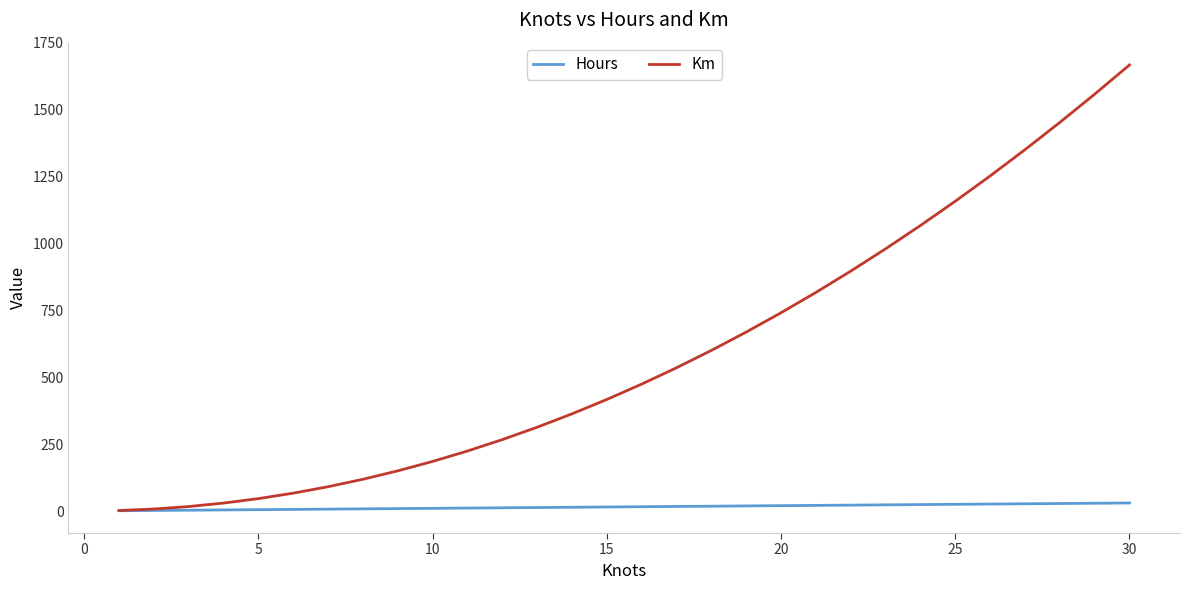

Which series has the largest total across all categories?

Km